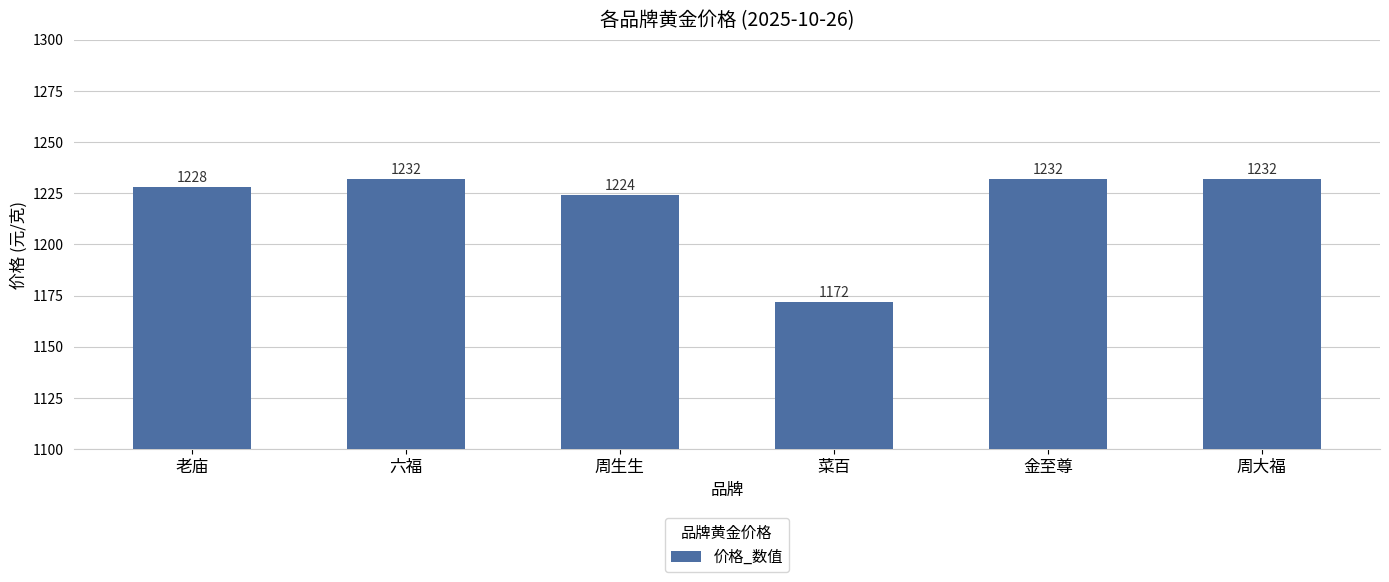

What is the ratio of the value at 金至尊 to the value at 六福?

1.0